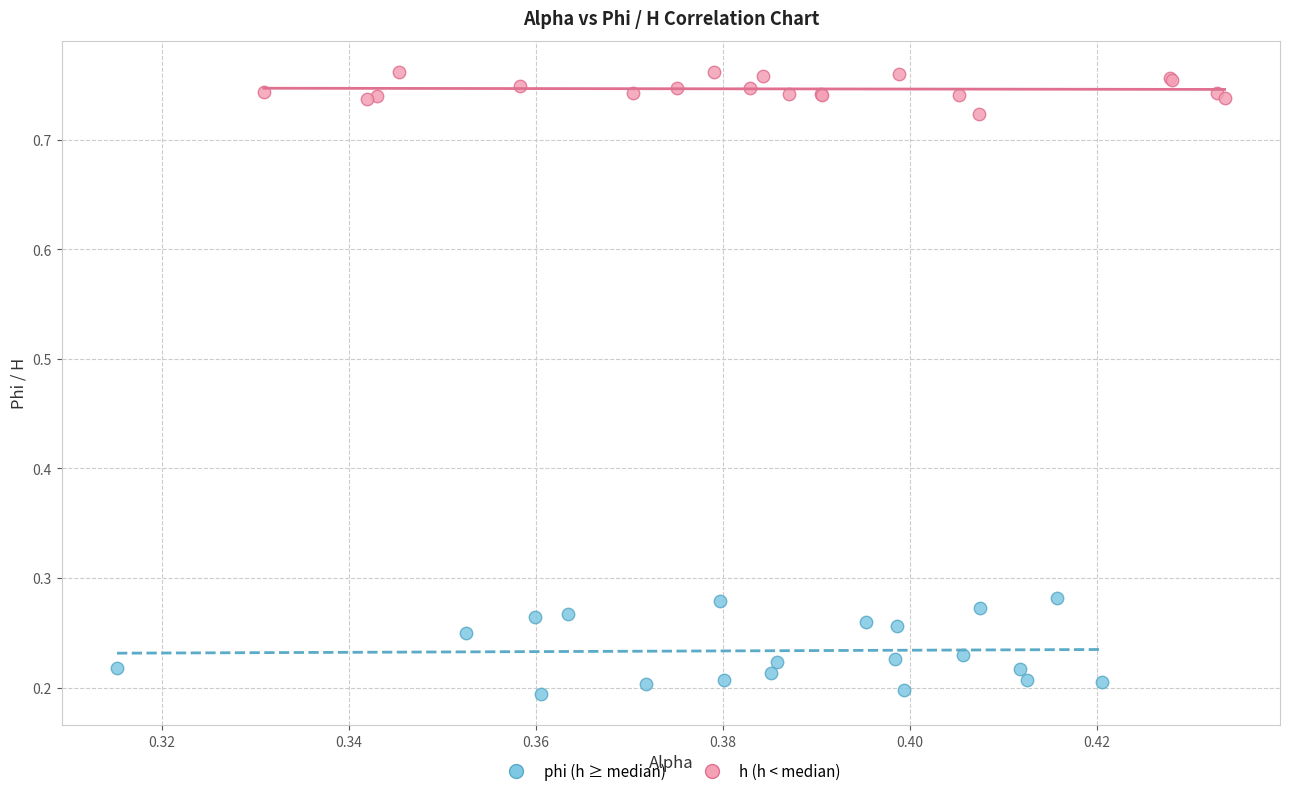

What are all the series names shown in the legend?

phi (h ≥ median), h (h < median)